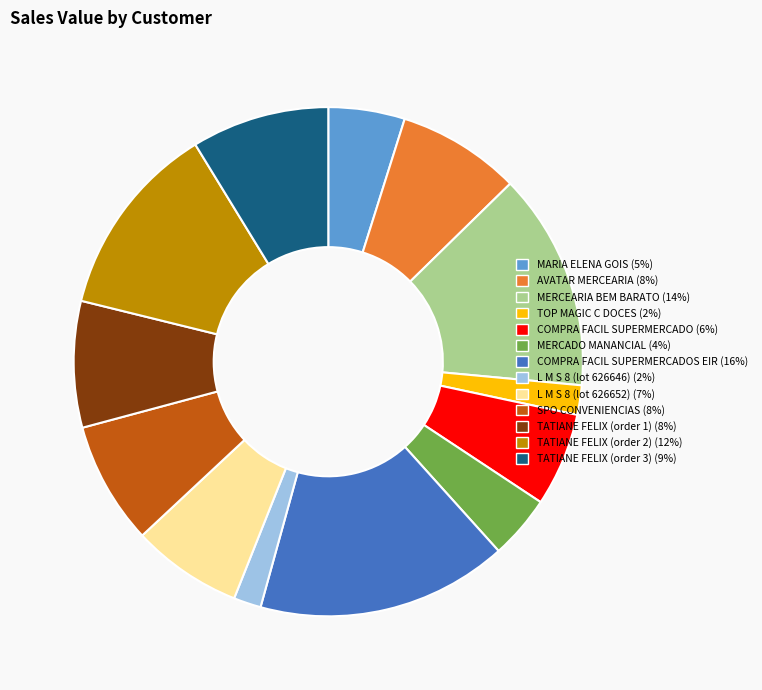

Is there a majority slice in this chart?

No